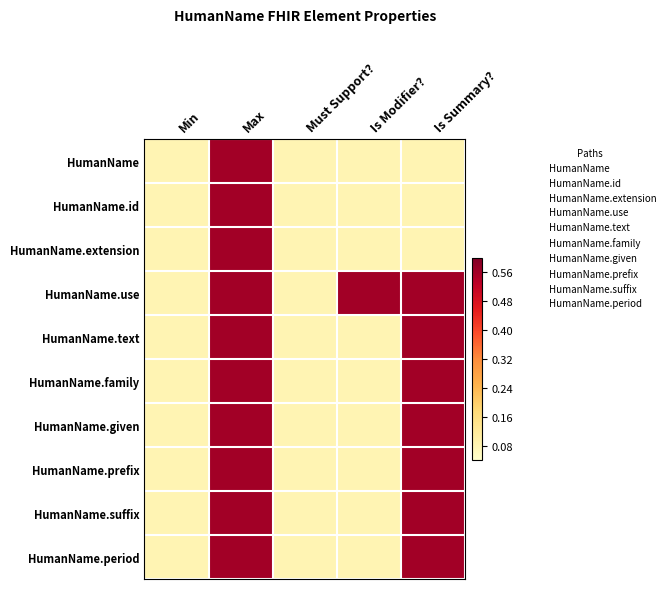

Reading right to left, list all the values displayed in this chart.

row_0: 0.1	0.1	0.1	0.6	0.1
row_1: 0.1	0.1	0.1	0.6	0.1
row_2: 0.1	0.1	0.1	0.6	0.1
row_3: 0.6	0.6	0.1	0.6	0.1
row_4: 0.6	0.1	0.1	0.6	0.1
row_5: 0.6	0.1	0.1	0.6	0.1
row_6: 0.6	0.1	0.1	0.6	0.1
row_7: 0.6	0.1	0.1	0.6	0.1
row_8: 0.6	0.1	0.1	0.6	0.1
row_9: 0.6	0.1	0.1	0.6	0.1